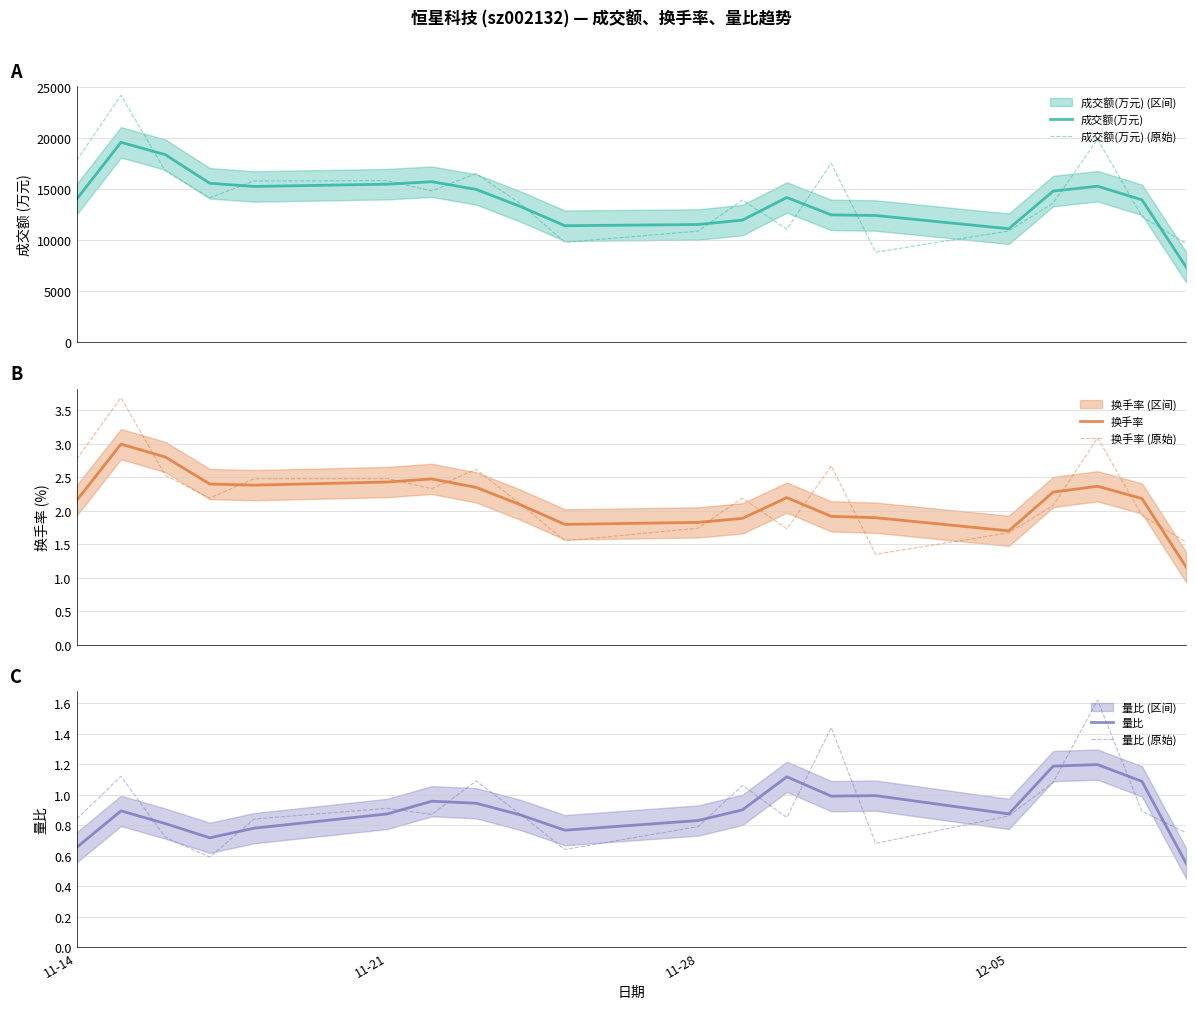

True or false: 量比 (原始) and 换手率 intersect in this chart.

False